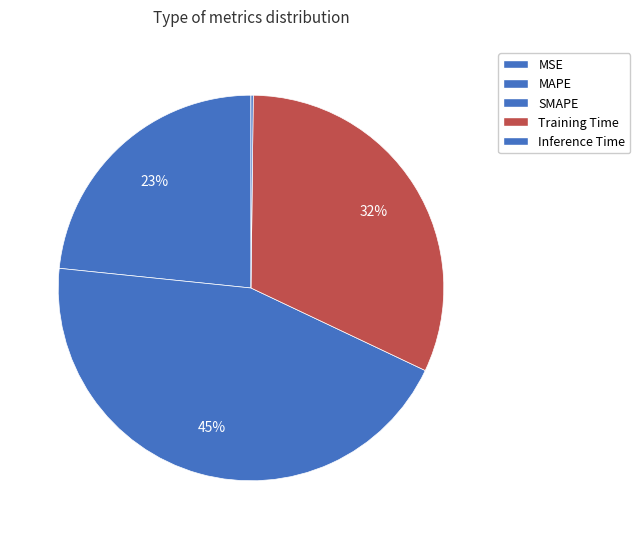

What percentage do Training Time and Inference Time together represent?

32.0%